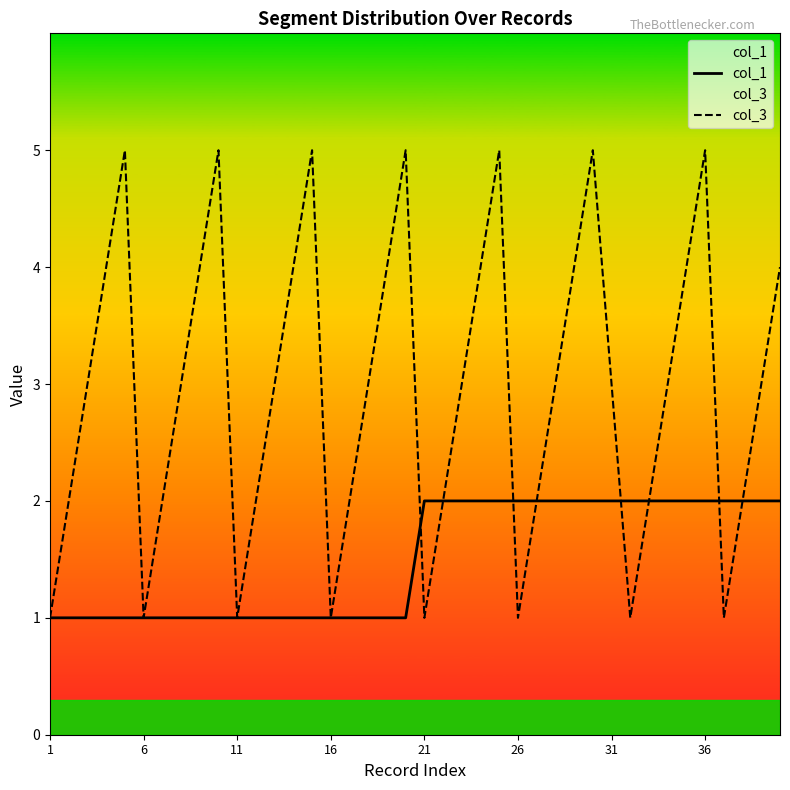

Rank the series at 36 from lowest to highest value.

col_1, col_3